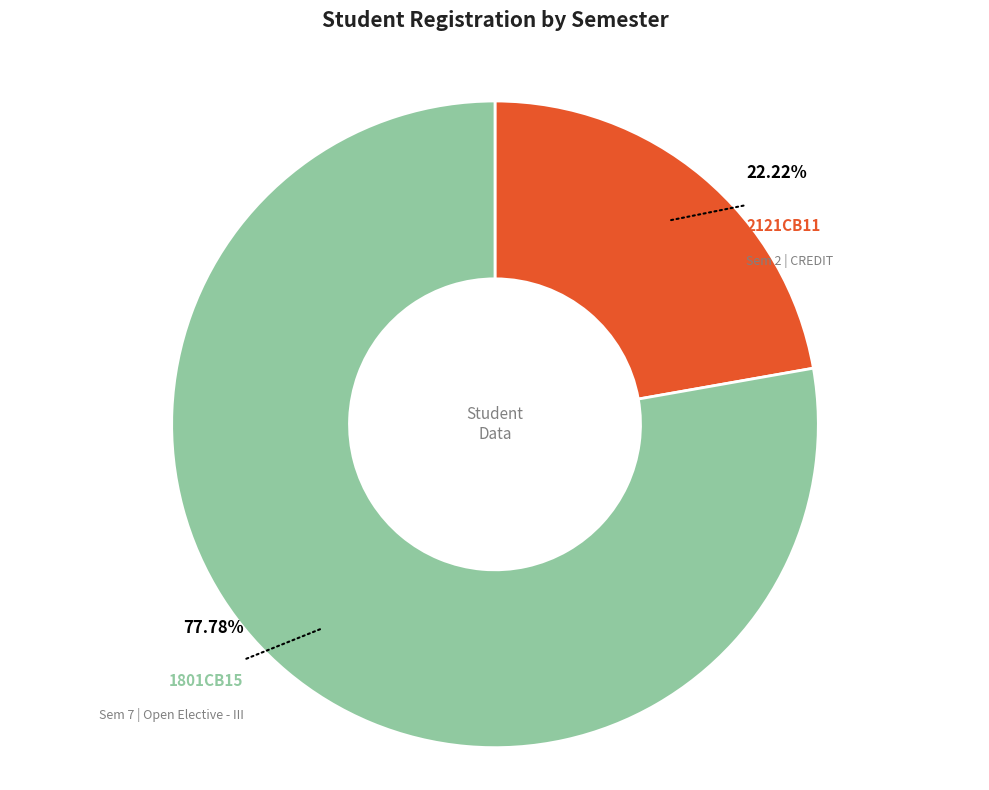

Rank the categories by value from lowest to highest.

2121CB11, 1801CB15